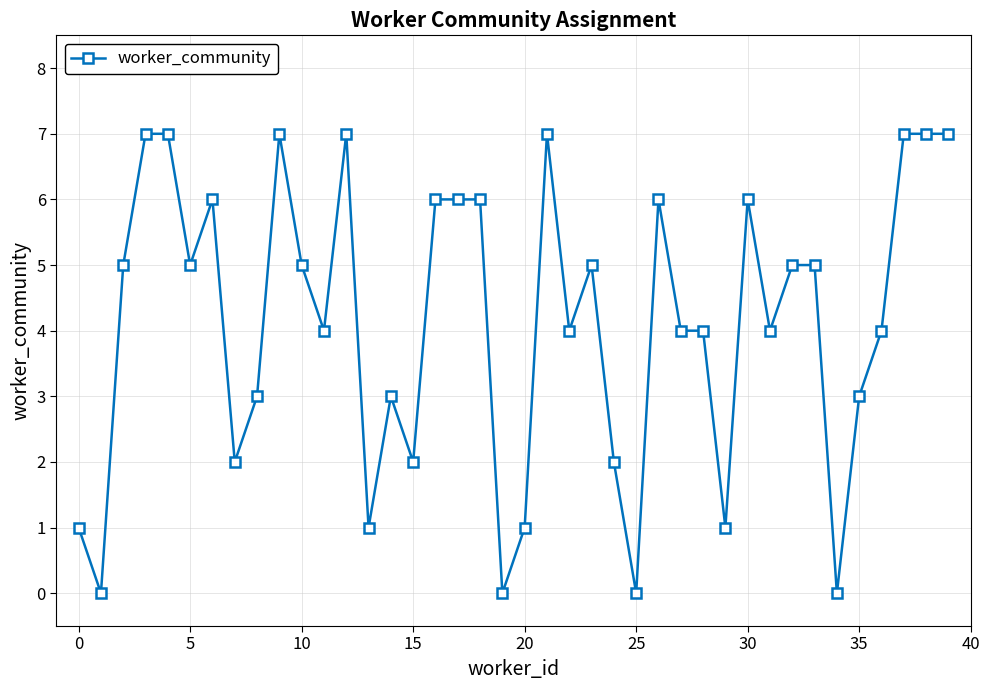

What is the difference between the second highest and second lowest values?

7